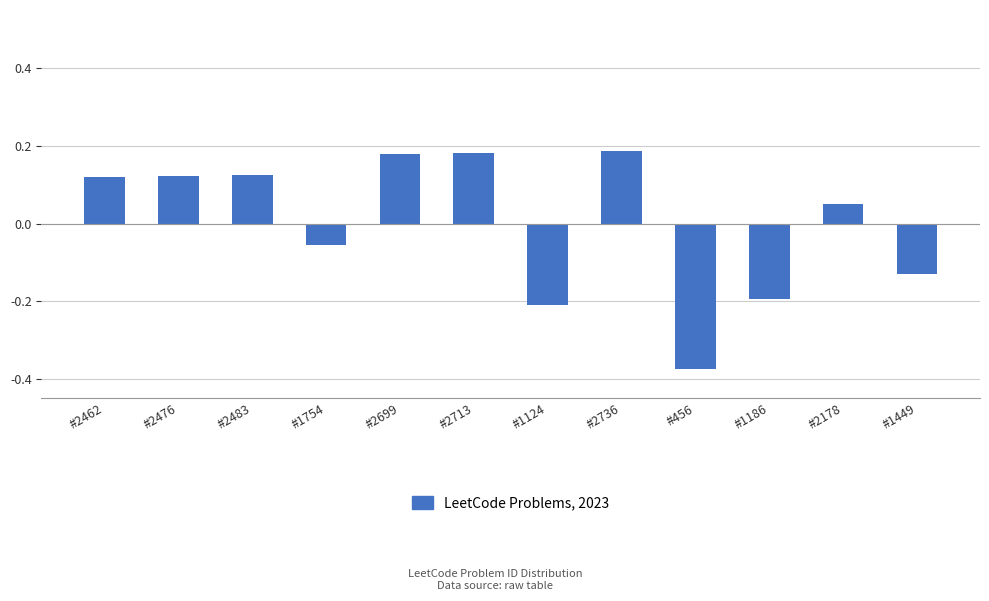

How many series are shown in this chart?

1